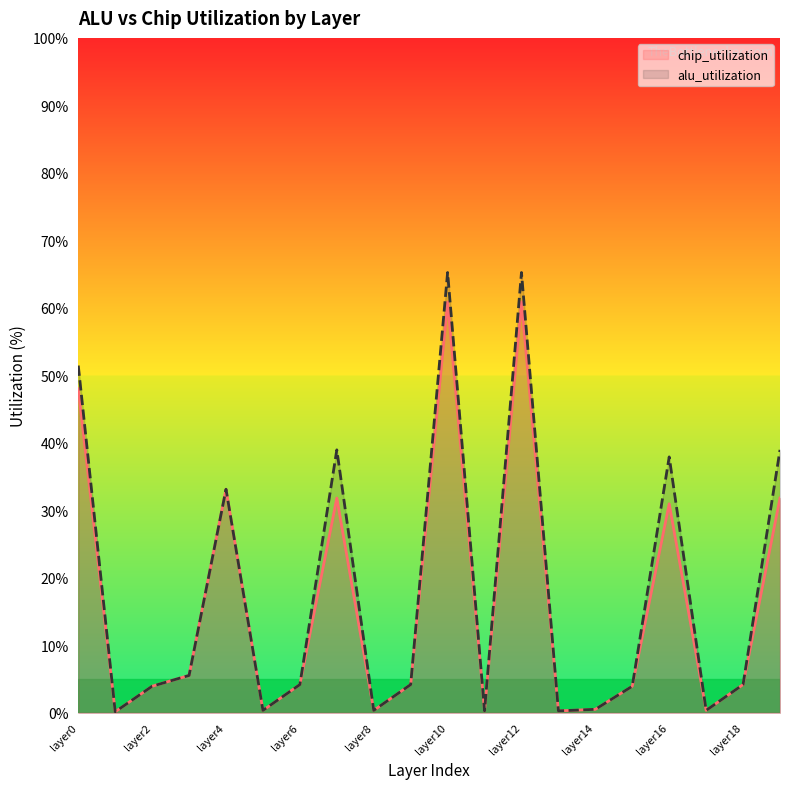

True or false: alu_utilization and chip_utilization intersect in this chart.

False